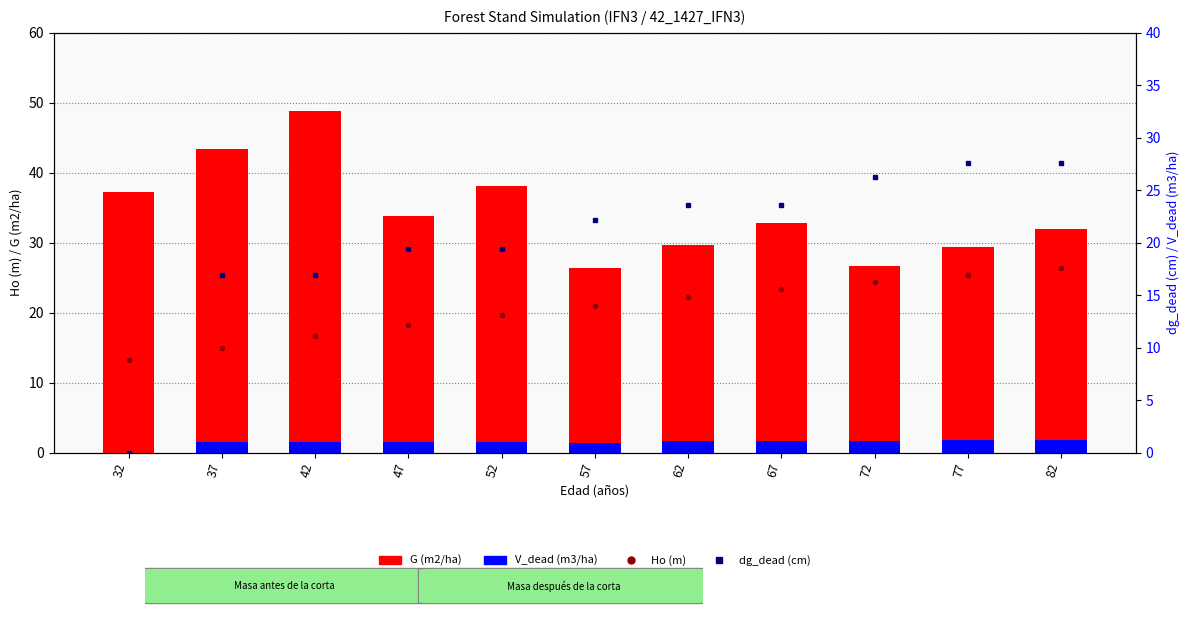

What is the value of the Ho (m) bar at the 7th from the left?

14.8